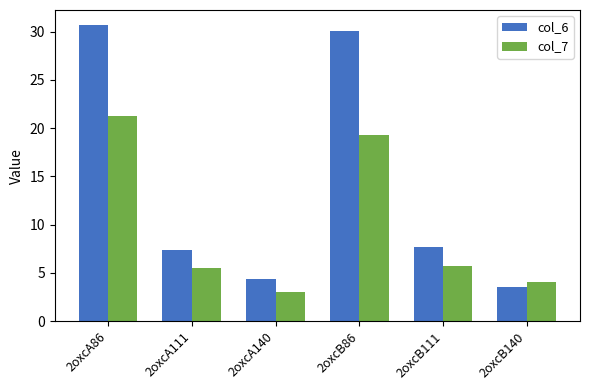

What is the difference between the col_7 values at 2oxcA140 and 2oxcA86?

18.2